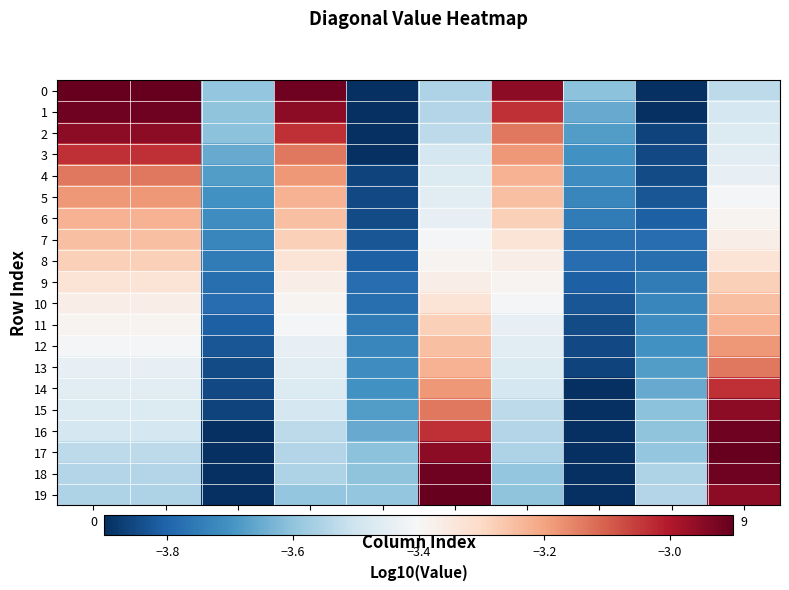

Rank the series at 6 from lowest to highest value.

19, 18, 17, 16, 15, 14, 13, 12, 11, 10, 9, 8, 7, 6, 5, 4, 3, 2, 1, 0